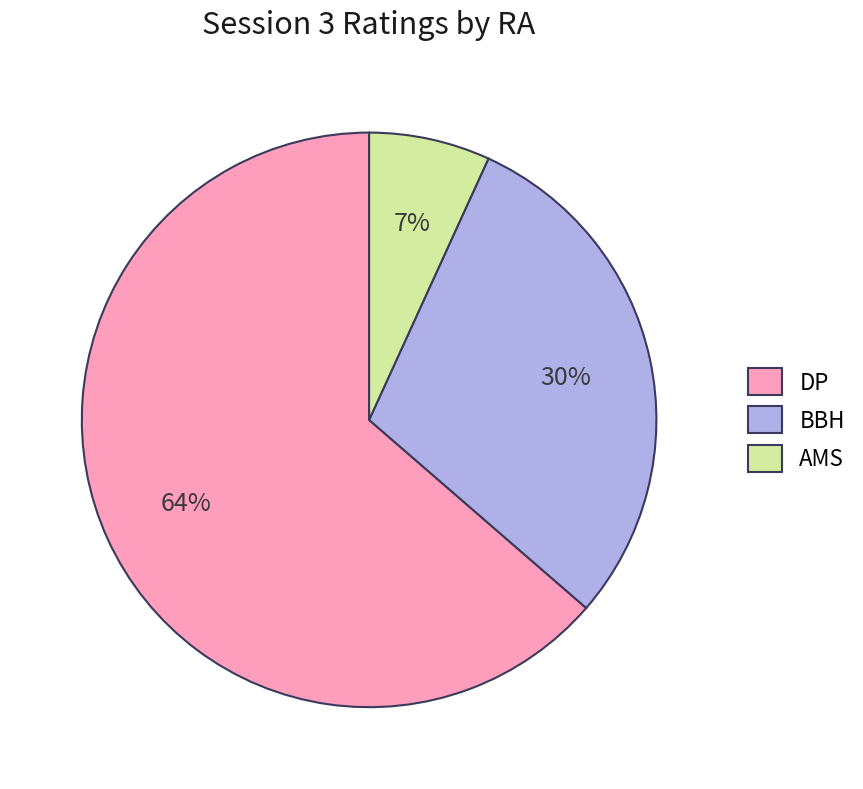

Is the sum of AMS and DP greater than half?

Yes